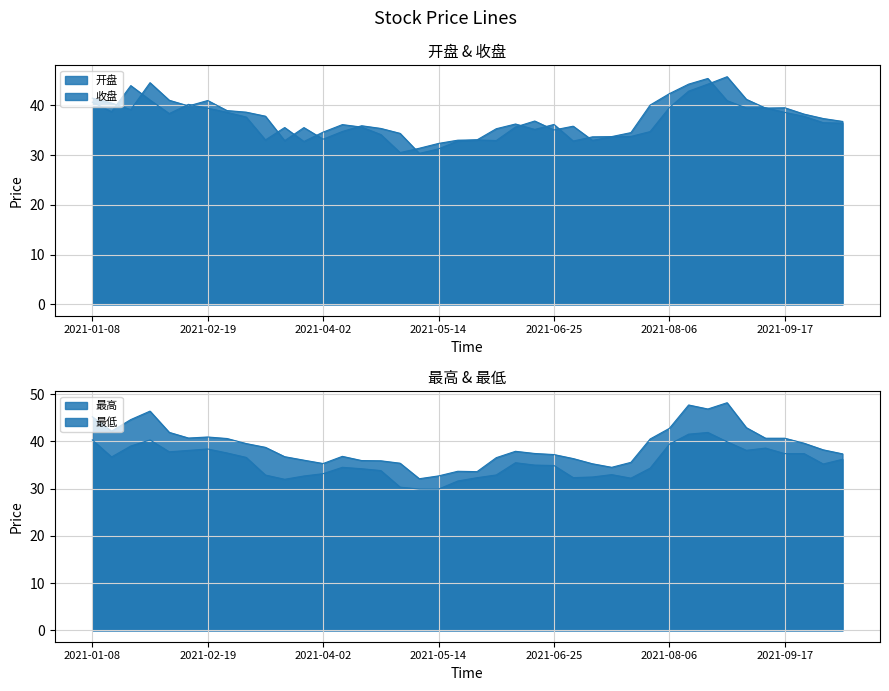

Reading left to right, extract all data points from this chart.

开盘: 2021-01-08=41.4	2021-01-15=40.4	2021-01-22=39.1	2021-01-29=44.5	2021-02-05=41.0	2021-02-10=39.9	2021-02-19=41.0	2021-02-26=38.9	2021-03-05=38.6	2021-03-12=37.8	2021-03-19=32.9	2021-03-26=35.5	2021-04-02=33.2	2021-04-09=34.7	2021-04-16=35.9	2021-04-23=35.3	2021-04-30=34.4	2021-05-07=30.3	2021-05-14=31.2	2021-05-21=32.8	2021-05-28=33.0	2021-06-04=32.9	2021-06-11=35.6	2021-06-18=36.8	2021-06-25=35.0	2021-07-02=35.8	2021-07-09=32.9	2021-07-16=33.7	2021-07-23=33.7	2021-07-30=34.7	2021-08-06=39.5	2021-08-13=42.8	2021-08-20=44.2	2021-08-27=45.7	2021-09-03=41.2	2021-09-10=39.4	2021-09-17=39.5	2021-09-24=38.2	2021-09-30=37.3	2021-10-08=36.8
收盘: 2021-01-08=40.6	2021-01-15=38.7	2021-01-22=43.9	2021-01-29=41.0	2021-02-05=38.3	2021-02-10=40.2	2021-02-19=39.4	2021-02-26=38.6	2021-03-05=37.6	2021-03-12=33.0	2021-03-19=35.5	2021-03-26=32.7	2021-04-02=34.6	2021-04-09=36.1	2021-04-16=35.6	2021-04-23=34.1	2021-04-30=30.5	2021-05-07=31.4	2021-05-14=32.3	2021-05-21=33.0	2021-05-28=33.0	2021-06-04=35.3	2021-06-11=36.2	2021-06-18=35.1	2021-06-25=36.1	2021-07-02=32.8	2021-07-09=33.6	2021-07-16=33.7	2021-07-23=34.5	2021-07-30=40.0	2021-08-06=42.3	2021-08-13=44.2	2021-08-20=45.4	2021-08-27=40.9	2021-09-03=39.5	2021-09-10=39.5	2021-09-17=38.6	2021-09-24=37.8	2021-09-30=36.5	2021-10-08=36.4
最高: 2021-01-08=45.2	2021-01-15=42.2	2021-01-22=44.6	2021-01-29=46.4	2021-02-05=41.9	2021-02-10=40.7	2021-02-19=41.0	2021-02-26=40.6	2021-03-05=39.6	2021-03-12=38.8	2021-03-19=36.8	2021-03-26=36.0	2021-04-02=35.3	2021-04-09=36.9	2021-04-16=36.0	2021-04-23=35.9	2021-04-30=35.4	2021-05-07=32.1	2021-05-14=32.7	2021-05-21=33.7	2021-05-28=33.6	2021-06-04=36.6	2021-06-11=37.9	2021-06-18=37.5	2021-06-25=37.2	2021-07-02=36.4	2021-07-09=35.3	2021-07-16=34.5	2021-07-23=35.6	2021-07-30=40.5	2021-08-06=42.8	2021-08-13=47.7	2021-08-20=46.9	2021-08-27=48.2	2021-09-03=42.9	2021-09-10=40.7	2021-09-17=40.7	2021-09-24=39.6	2021-09-30=38.2	2021-10-08=37.4
最低: 2021-01-08=40.3	2021-01-15=36.7	2021-01-22=39.0	2021-01-29=40.3	2021-02-05=37.8	2021-02-10=38.1	2021-02-19=38.4	2021-02-26=37.6	2021-03-05=36.6	2021-03-12=32.9	2021-03-19=32.0	2021-03-26=32.7	2021-04-02=33.2	2021-04-09=34.5	2021-04-16=34.2	2021-04-23=33.8	2021-04-30=30.3	2021-05-07=29.9	2021-05-14=29.9	2021-05-21=31.6	2021-05-28=32.3	2021-06-04=32.9	2021-06-11=35.5	2021-06-18=35.0	2021-06-25=34.9	2021-07-02=32.3	2021-07-09=32.5	2021-07-16=33.0	2021-07-23=32.2	2021-07-30=34.4	2021-08-06=39.4	2021-08-13=41.5	2021-08-20=41.9	2021-08-27=39.9	2021-09-03=38.1	2021-09-10=38.6	2021-09-17=37.4	2021-09-24=37.4	2021-09-30=35.2	2021-10-08=36.2